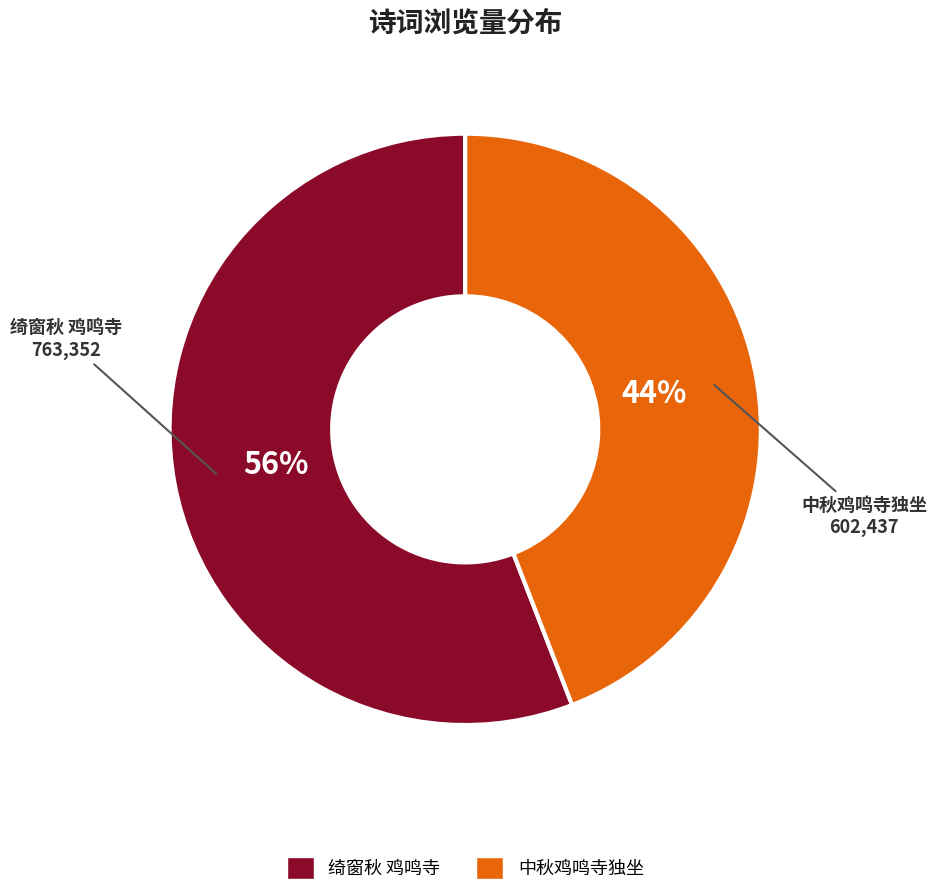

Between 绮窗秋 鸡鸣寺 and 中秋鸡鸣寺独坐, which is larger?

绮窗秋 鸡鸣寺